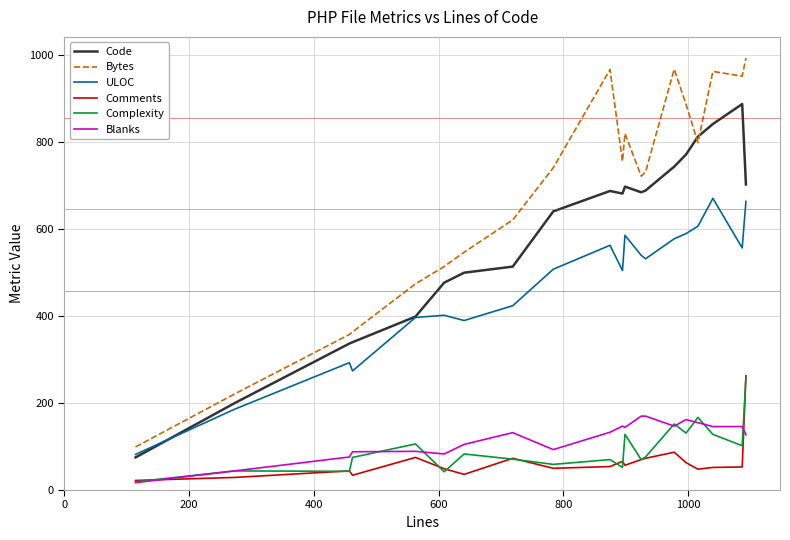

What is the lowest value of the Comments series?

22.0